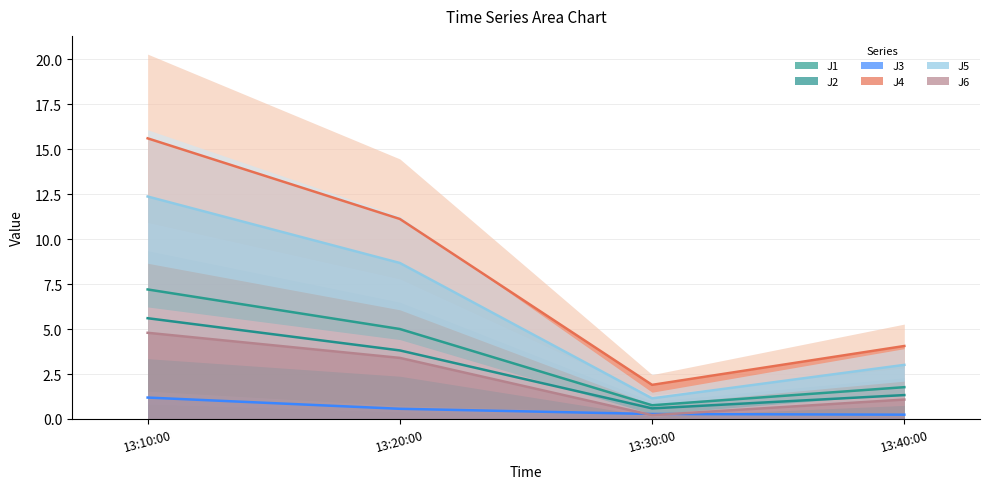

What is the difference between the second highest and minimum values in the J1 series?

4.2